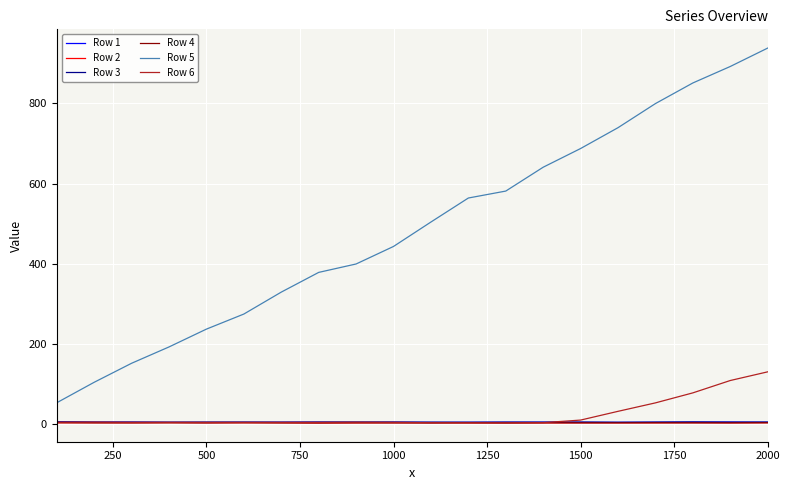

True or false: Row 2 and Row 5 cross at least once.

False